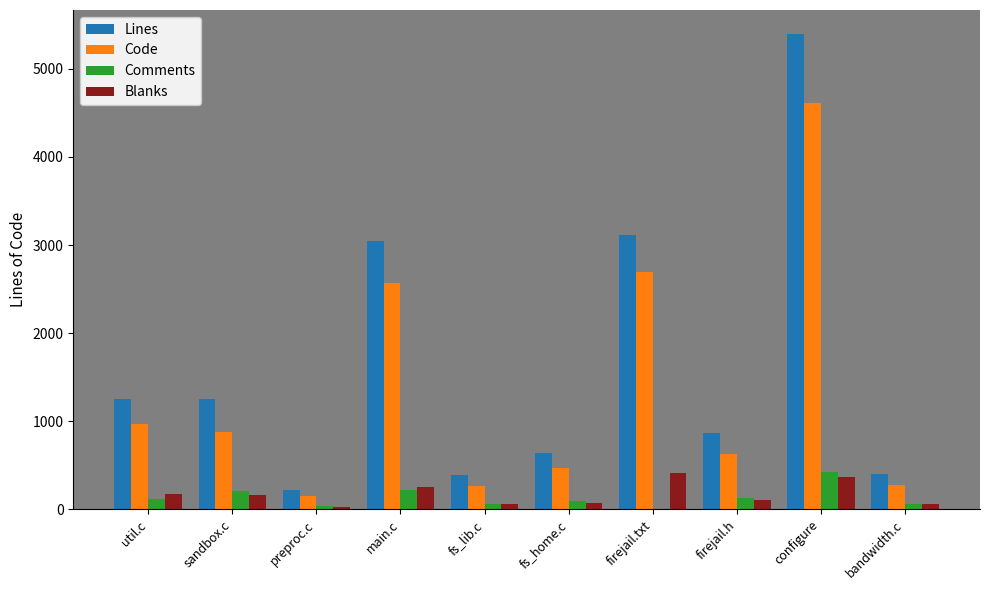

Which label corresponds to the largest value in the chart?

configure